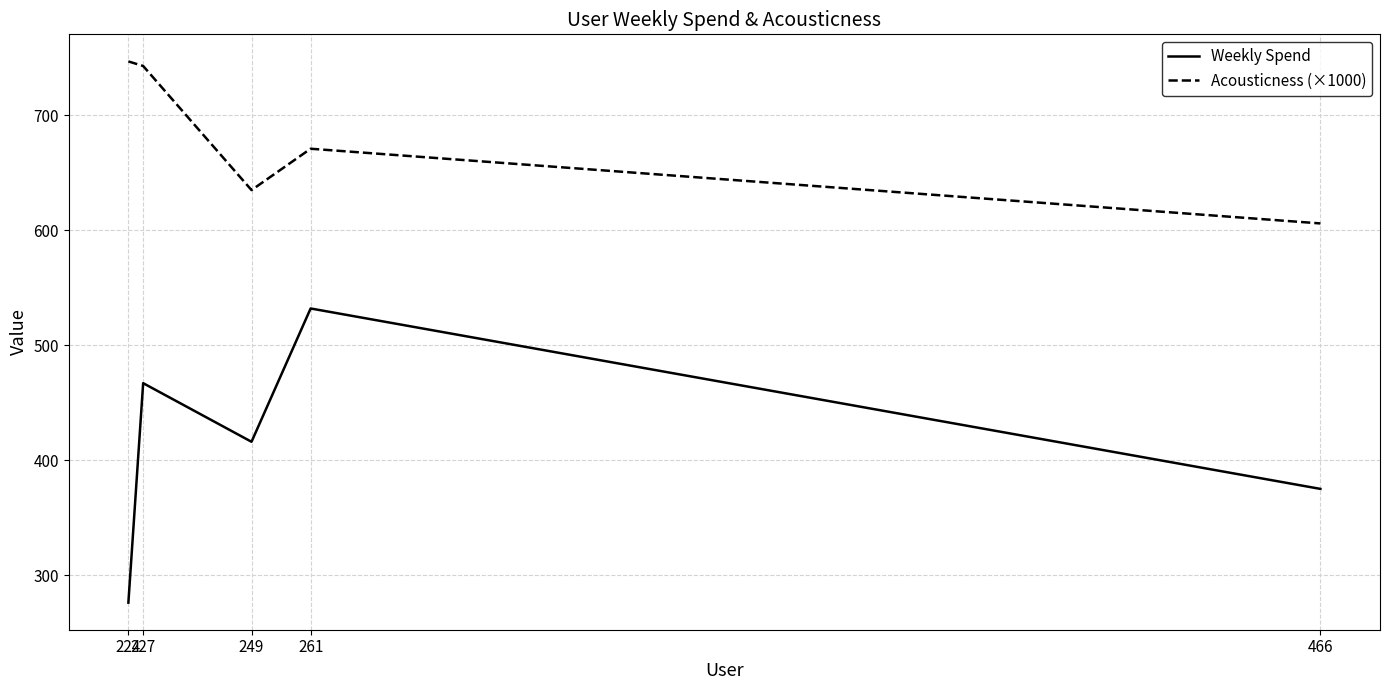

True or false: Weekly Spend and Acousticness (×1000) cross at least once.

False